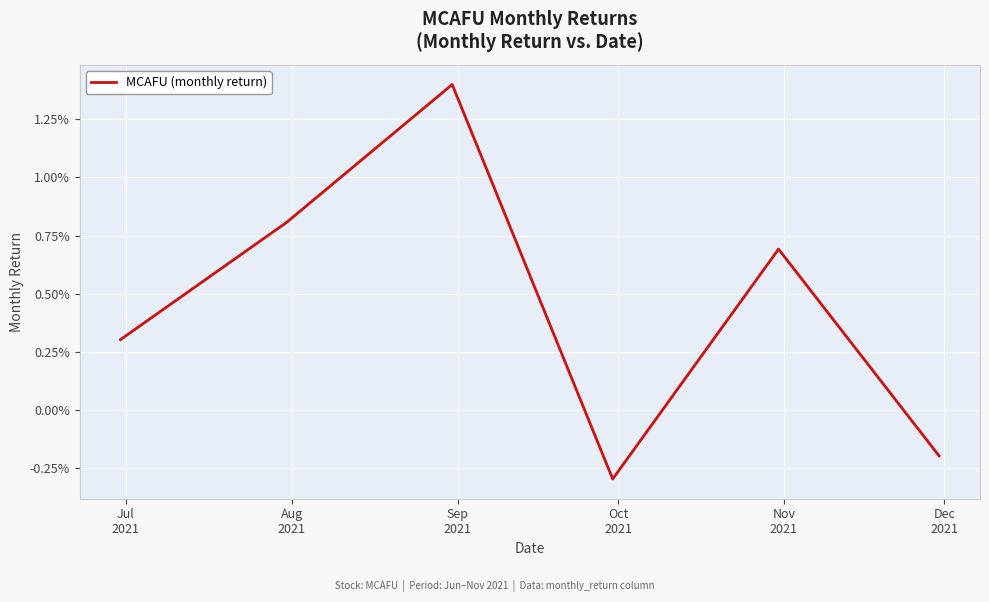

List the labels in order of value, largest first.

Sep
2021, Aug
2021, Nov
2021, Jul
2021, Dec
2021, Oct
2021